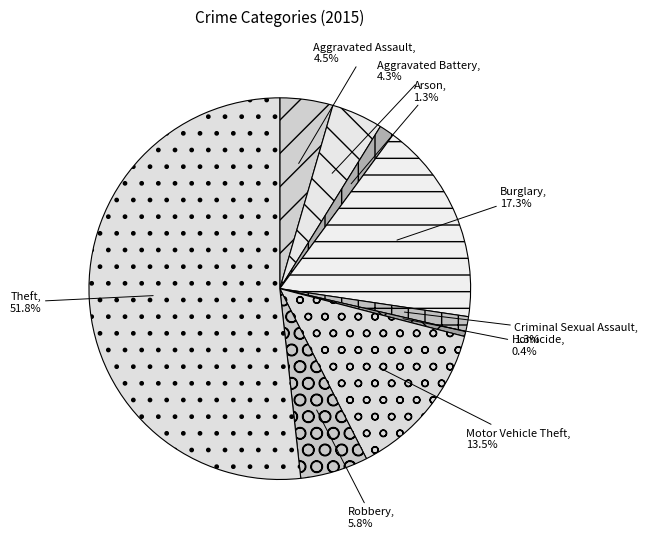

Which has a higher value, Theft or Criminal Sexual Assault?

Theft